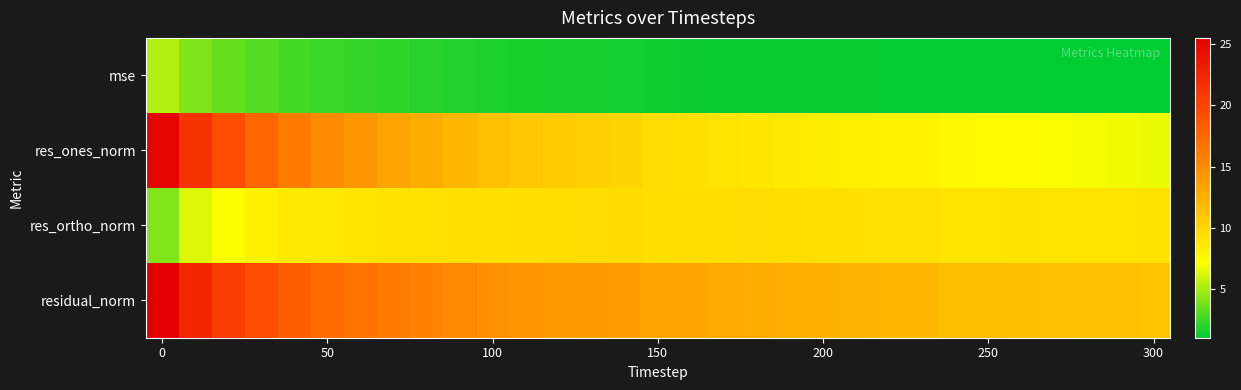

Rank the series by their average value, from lowest to highest.

mse, res_ortho_norm, res_ones_norm, residual_norm